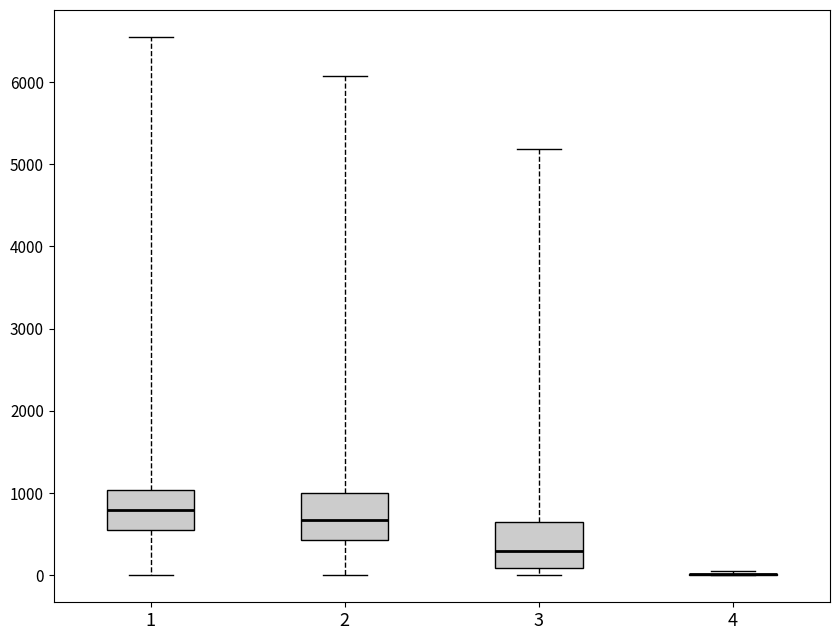

Reading left to right, transcribe this box plot: for each box, give where its median line is, the range the box spans, and where its two whiskers end, as read against the y-axis. The values are not printed on the chart, so give them approximately, as read against the axis.

1: median 800, box 600 to 1000, whiskers 0 to 6500
2: median 700, box 400 to 1000, whiskers 0 to 6100
3: median 300, box 100 to 600, whiskers 0 to 5200
4: box collapsed to a line at 0, whiskers 0 to 0